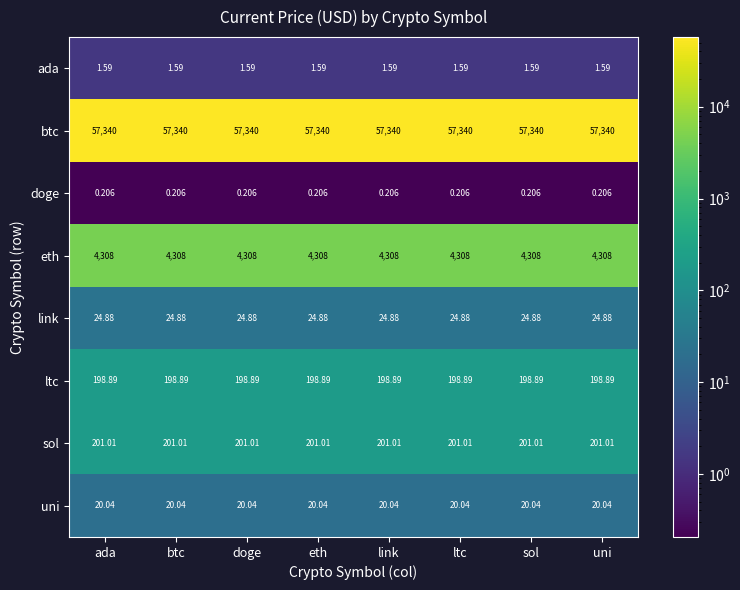

Is the value of ltc at sol greater than the value of link at link?

Yes